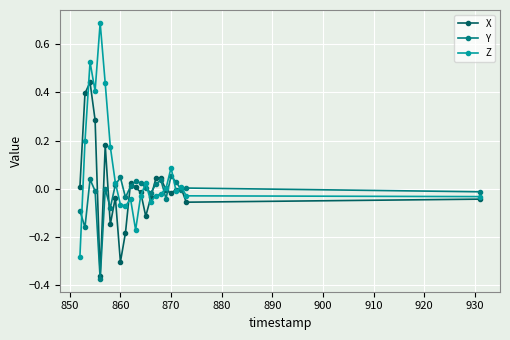

Which series has the largest total across all categories?

Z